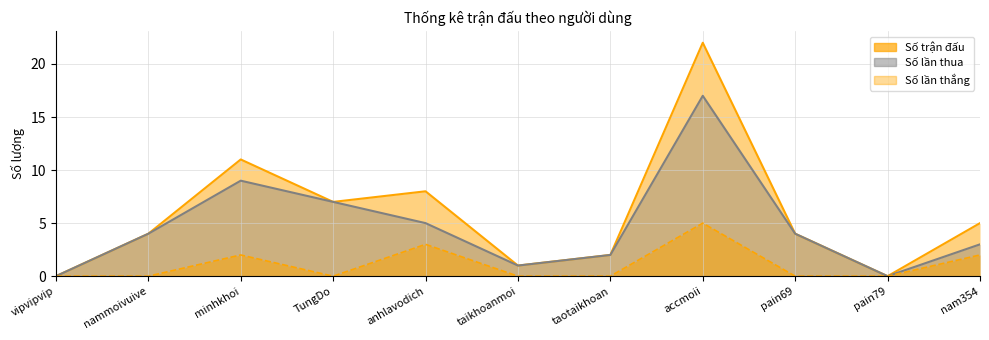

List the series in order of their peak value, highest first.

Số trận đấu, Số lần thua, Số lần thắng